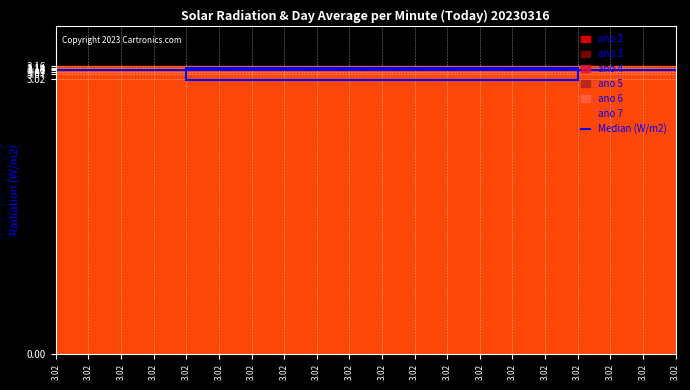

What value does the ano 4 series have at 2?

3.1